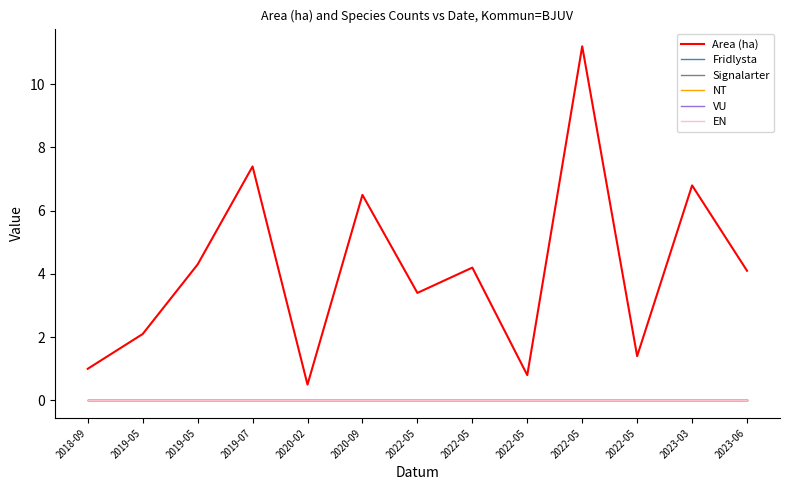

Reading left to right, extract all data points from this chart.

Area (ha): 1.0	2.1	4.3	7.4	0.5	6.5	3.4	4.2	0.8	11.2	1.4	6.8	4.1
Fridlysta: 0.0	0.0	0.0	0.0	0.0	0.0	0.0	0.0	0.0	0.0	0.0	0.0	0.0
Signalarter: 0.0	0.0	0.0	0.0	0.0	0.0	0.0	0.0	0.0	0.0	0.0	0.0	0.0
NT: 0.0	0.0	0.0	0.0	0.0	0.0	0.0	0.0	0.0	0.0	0.0	0.0	0.0
VU: 0.0	0.0	0.0	0.0	0.0	0.0	0.0	0.0	0.0	0.0	0.0	0.0	0.0
EN: 0.0	0.0	0.0	0.0	0.0	0.0	0.0	0.0	0.0	0.0	0.0	0.0	0.0